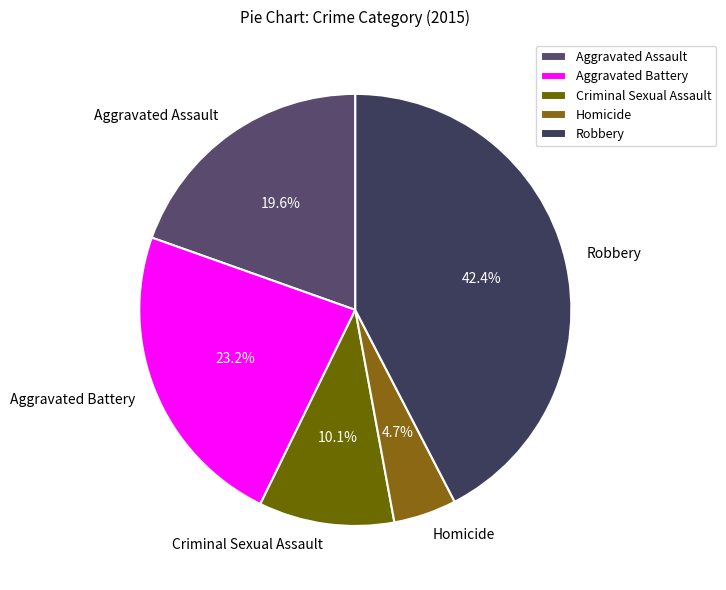

Is the sum of Robbery and Criminal Sexual Assault greater than half?

Yes